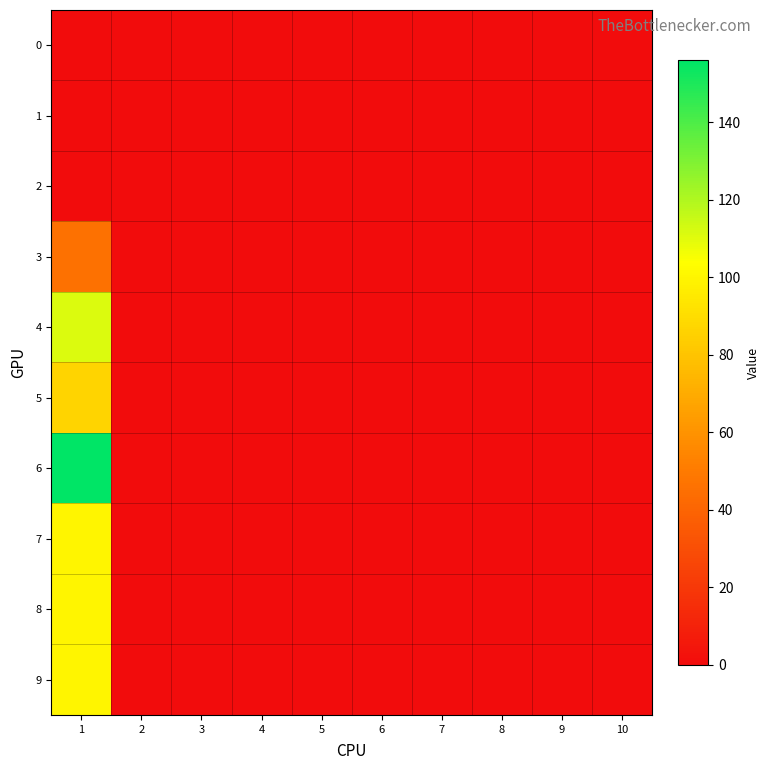

Count the number of categories in the chart.

10